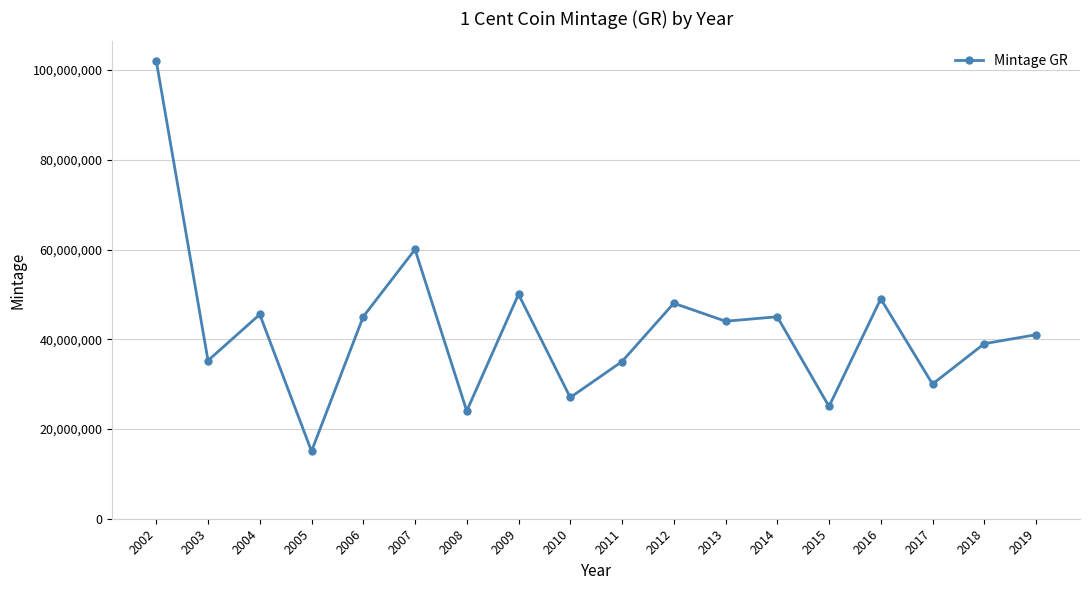

What is the minimum value shown in the chart?

15050000